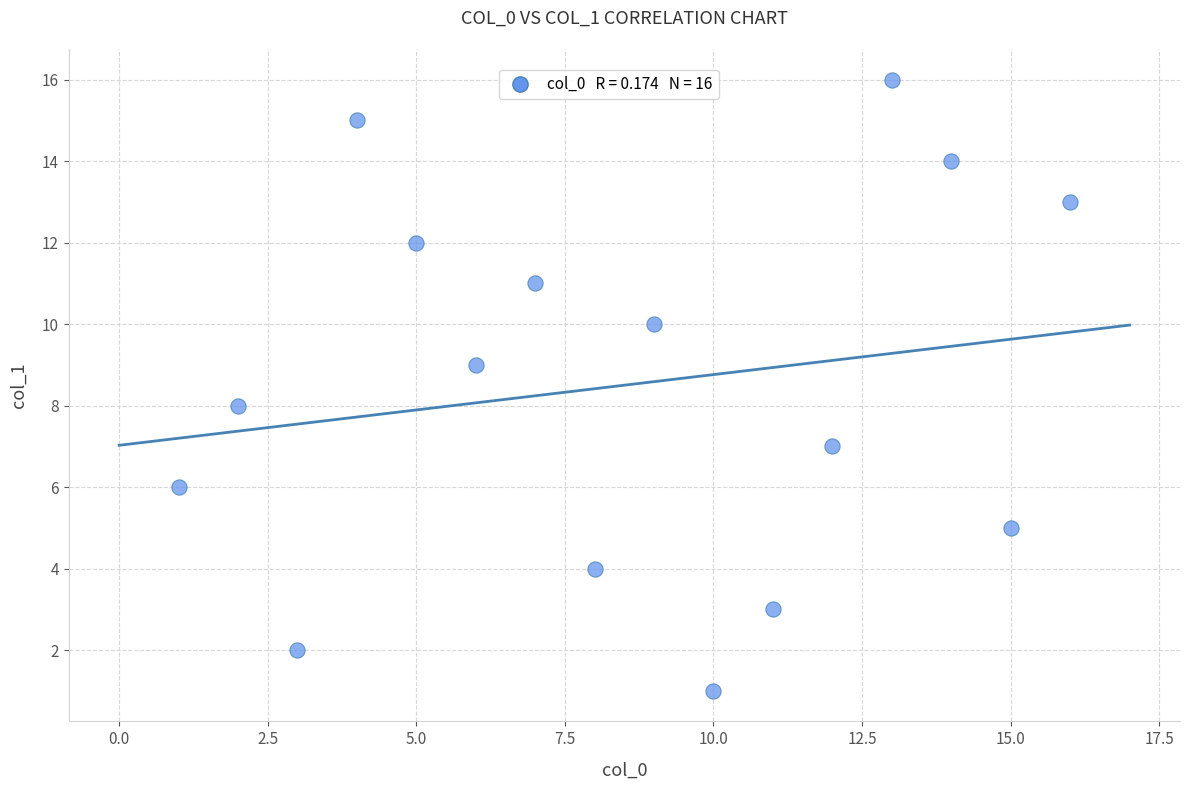

What is the range of X values (max minus min)?

15